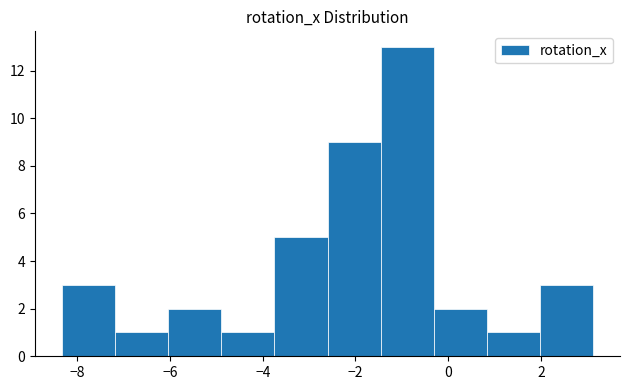

Which range on the x-axis has the tallest bar?

-1.4 to -0.4